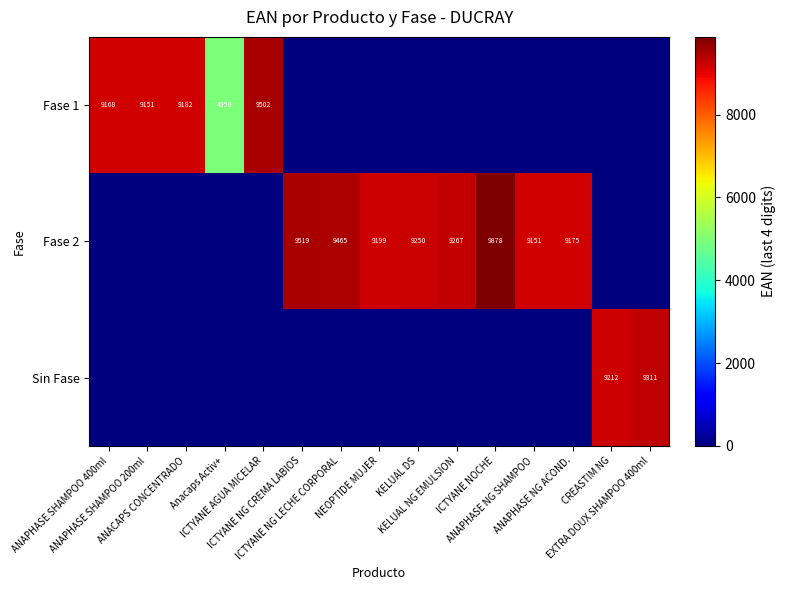

The Fase 2 series shows 4091 at ICTYANE AGUA MICELAR. True or false?

False